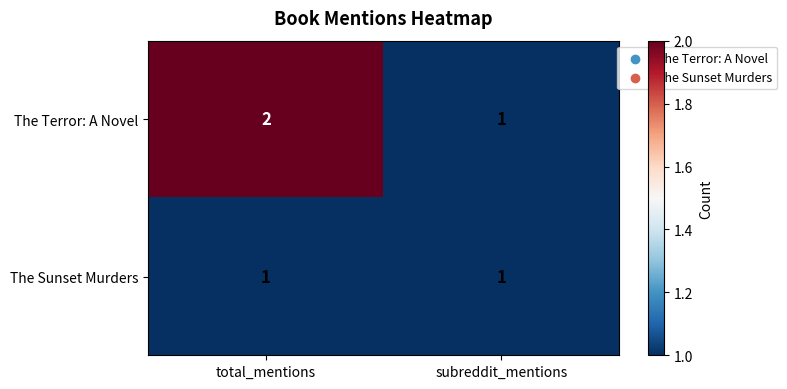

List the series in order of their overall mean, highest first.

The Terror: A Novel, The Sunset Murders